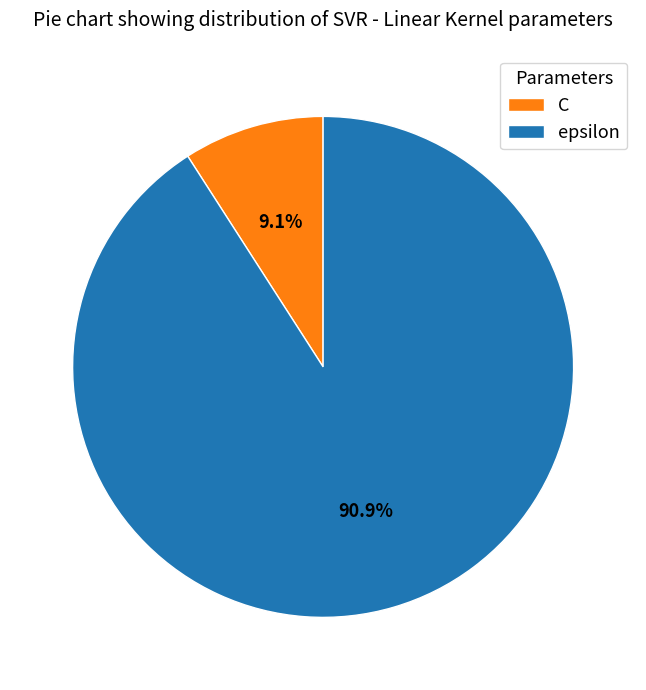

What percentage is NOT represented by C?

90.9%